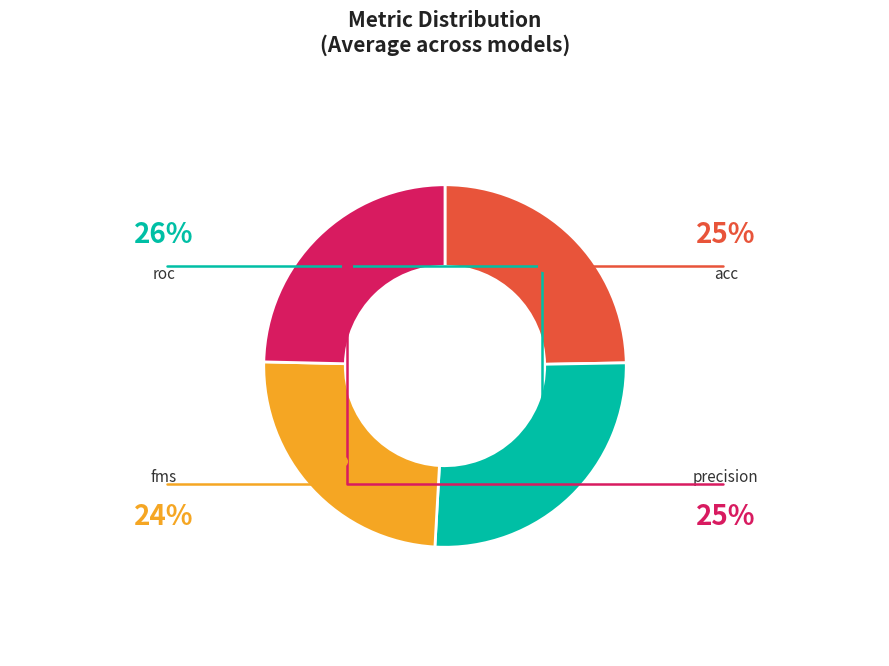

What is the largest slice in the pie chart?

roc